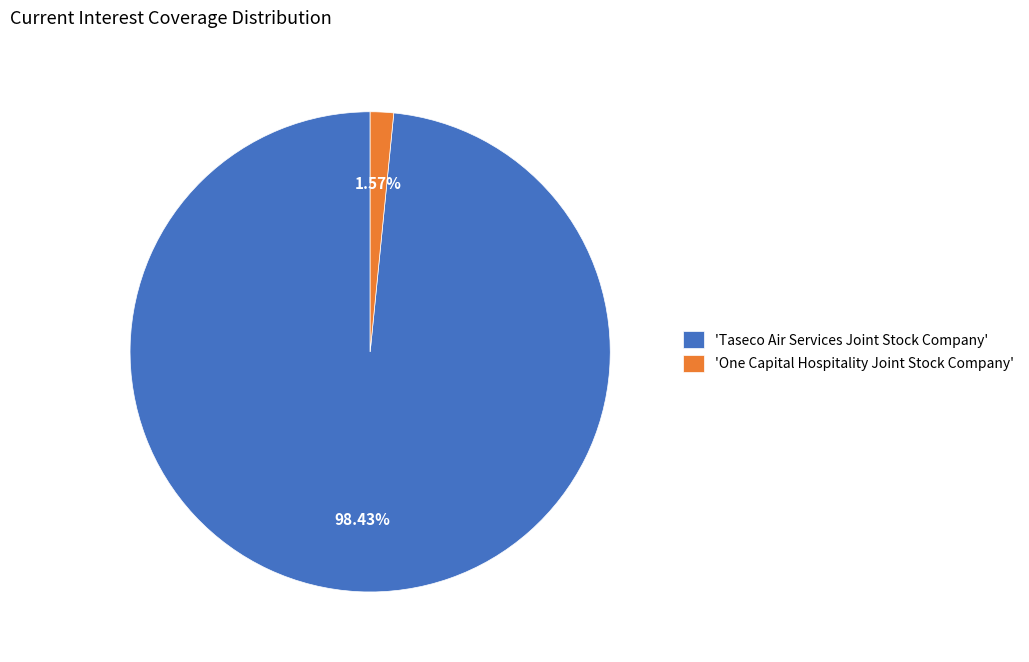

Is there any slice that represents more than half of the pie?

Yes